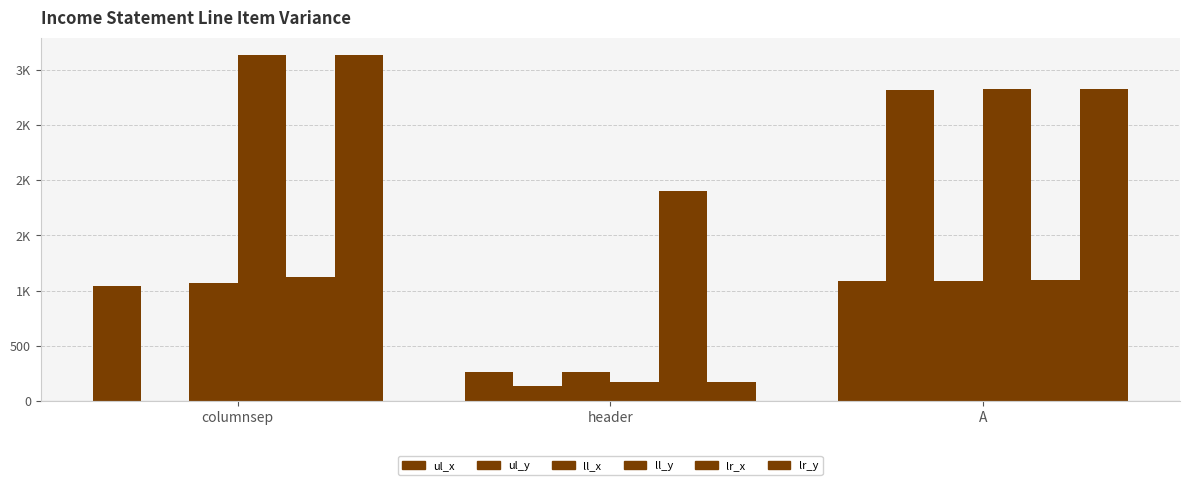

How many bars are there in total?

18